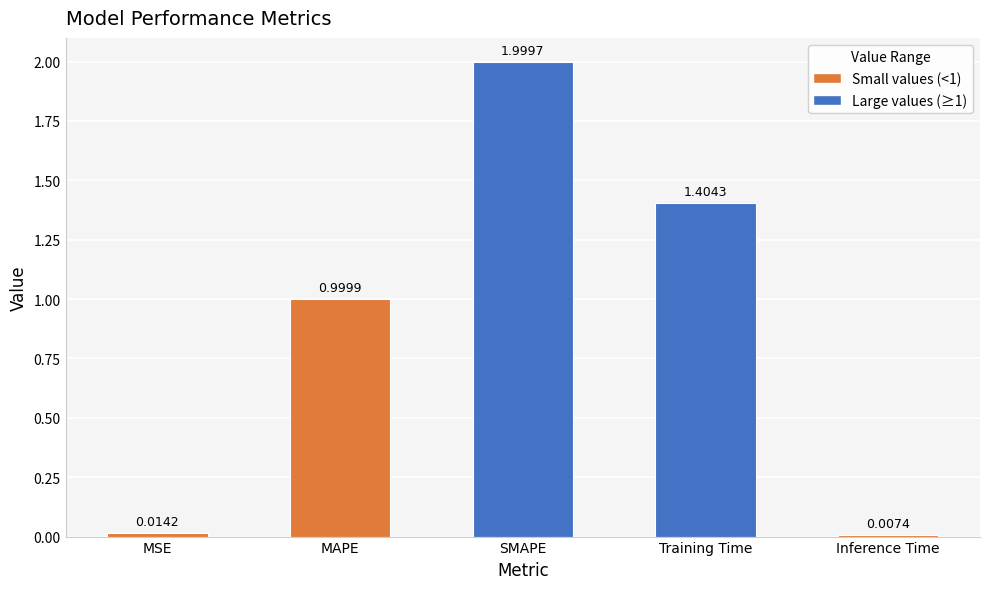

Count the number of data series in this chart.

1